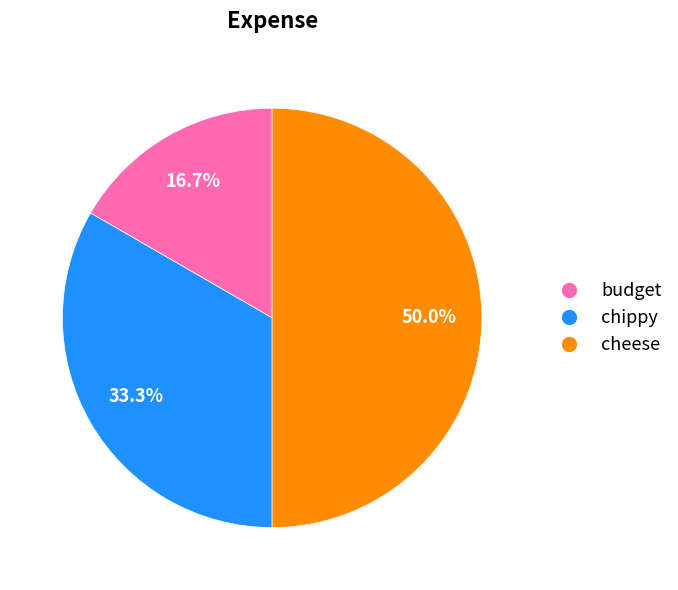

What is the largest slice in the pie chart?

cheese